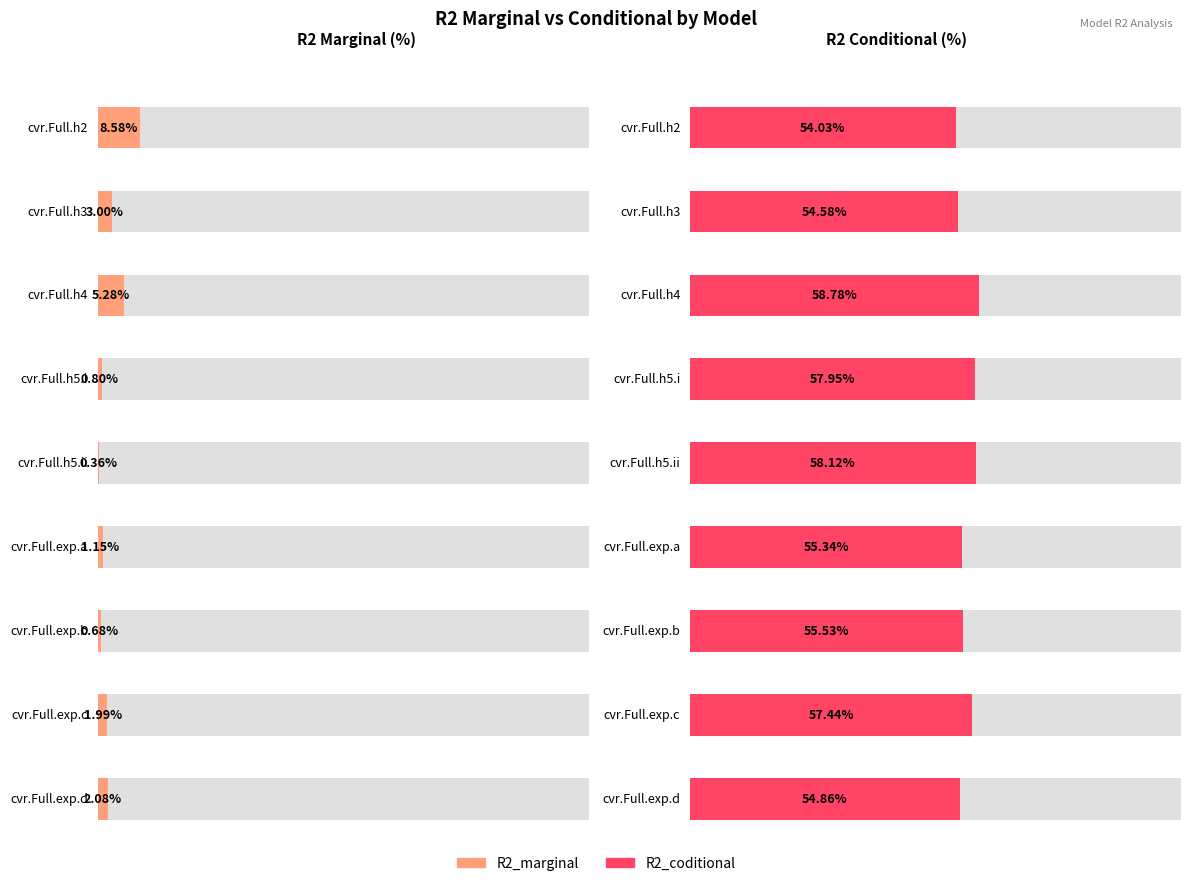

What are all the series names shown in the legend?

R2_marginal, R2_coditional